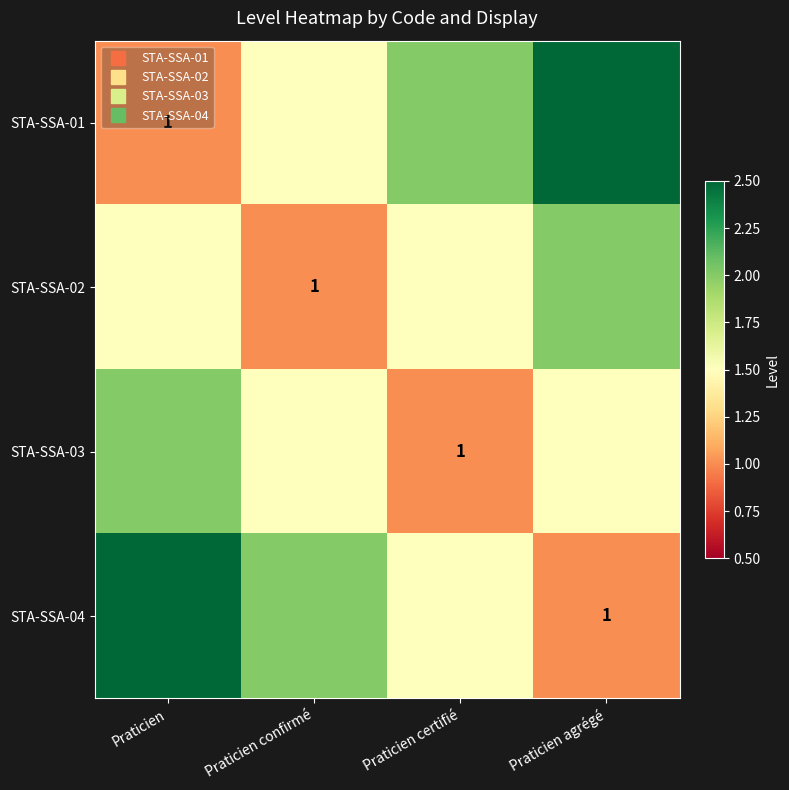

How many data points in STA-SSA-02 are above 1?

3